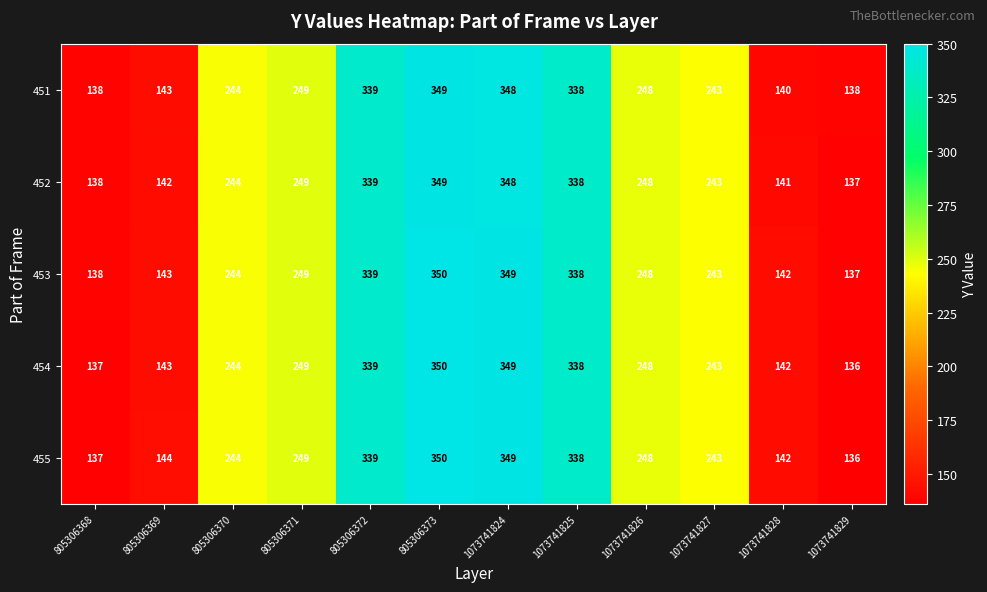

Between 805306371 and 1073741828, which series saw the biggest shift?

451